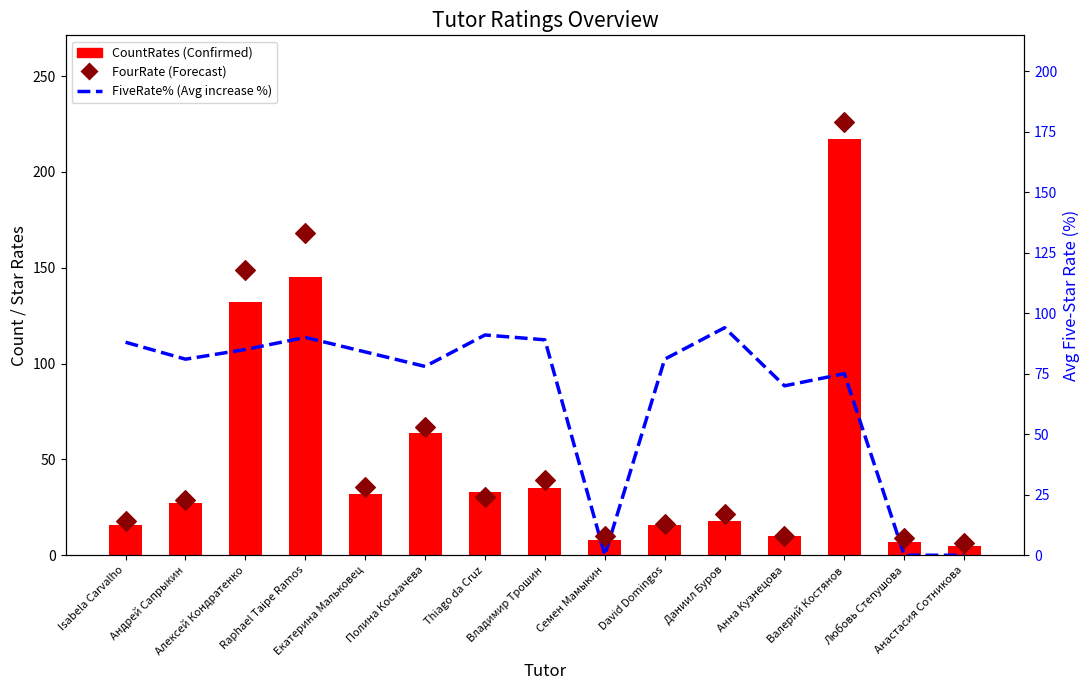

Which series contains the highest Y value?

CountRates (Confirmed)